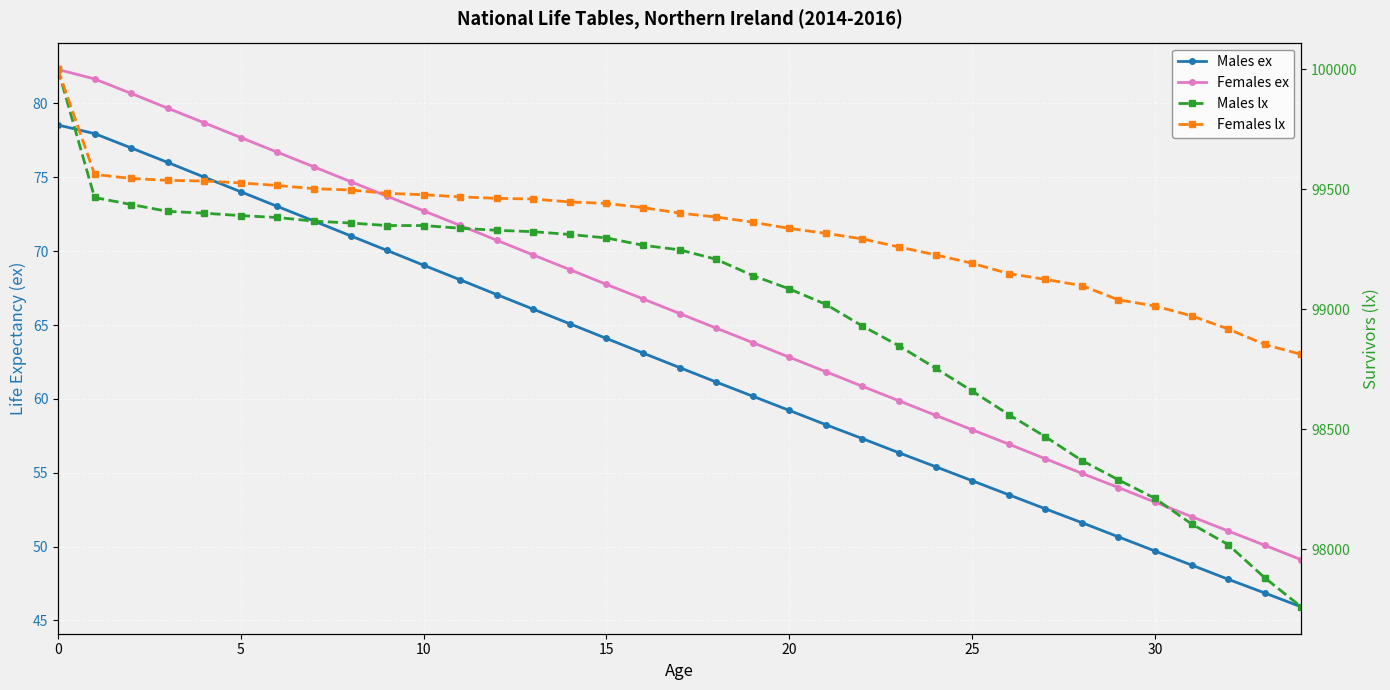

How many series are shown in this chart?

4